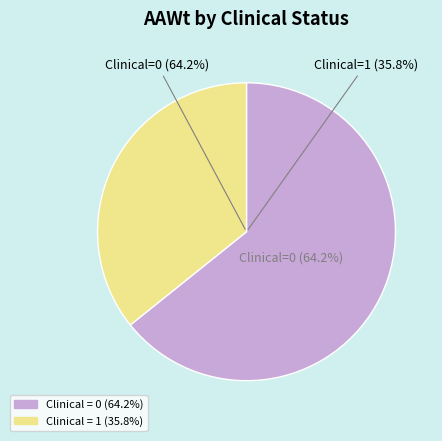

Does Clinical=1 represent more than half of the total?

No